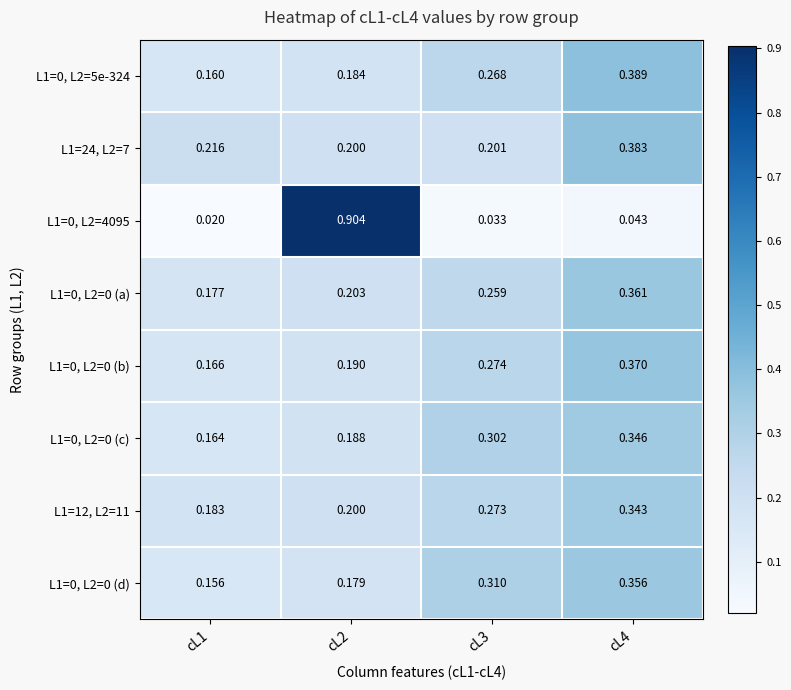

Is the value of L1=0, L2=0 (a) at cL4 greater than the value of L1=0, L2=0 (c) at cL1?

Yes